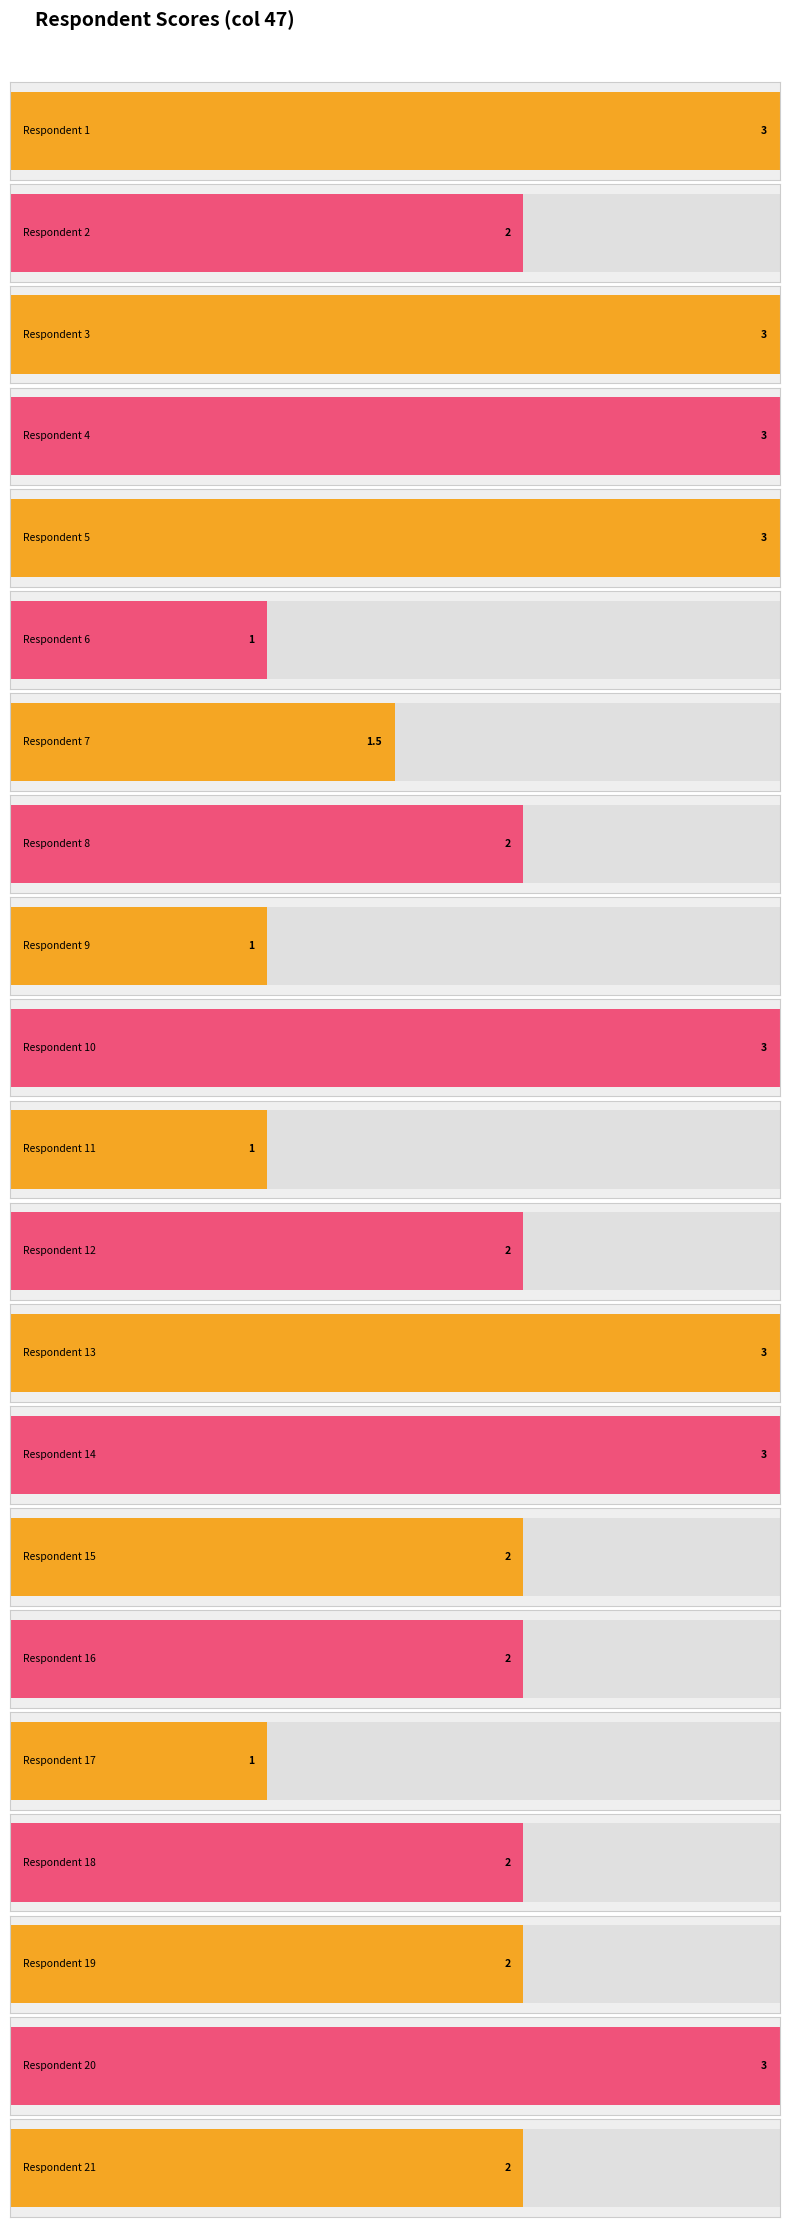

What is the value of the 3rd bar from the left?

3.0